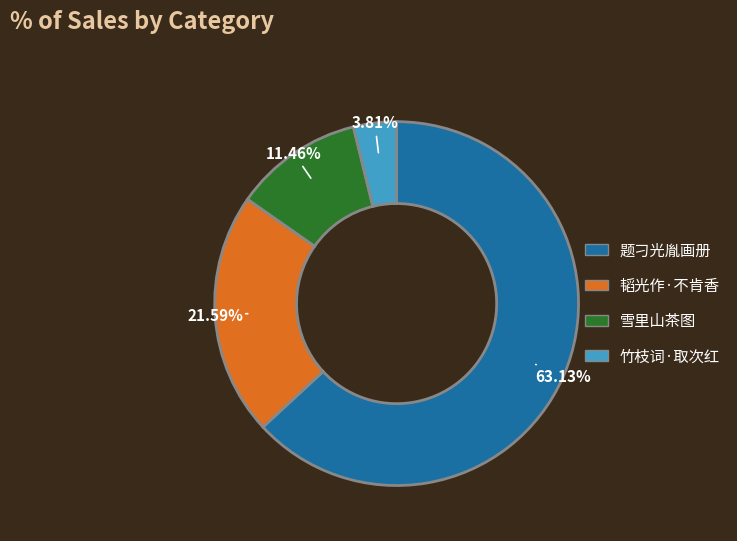

To the nearest percent, what is the difference between the largest and smallest slice percentages?

59%